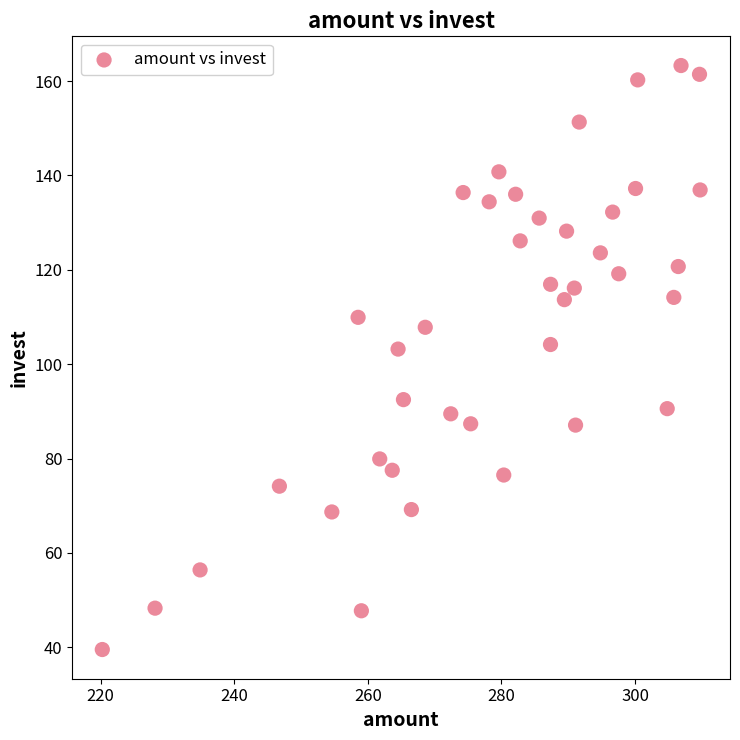

What is the range of X values (max minus min)?

89.5